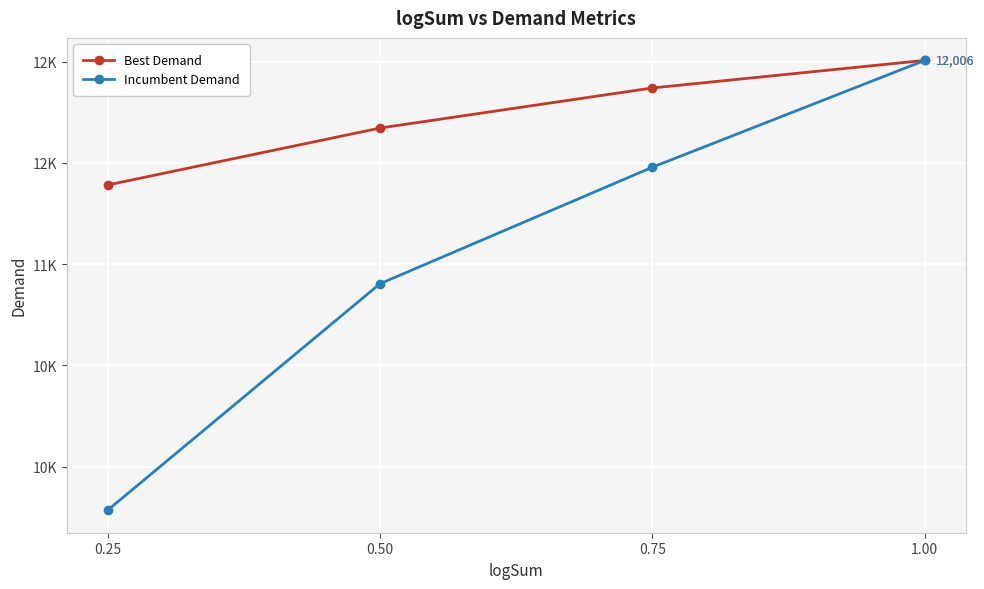

Which series has the largest range (max minus min)?

Incumbent Demand